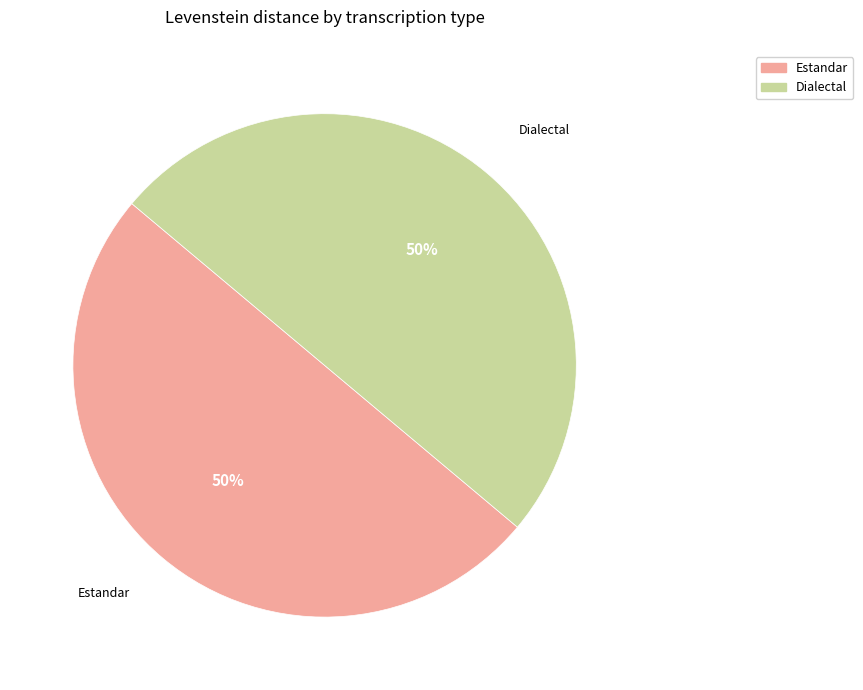

To the nearest percent, what is the average slice percentage?

50%